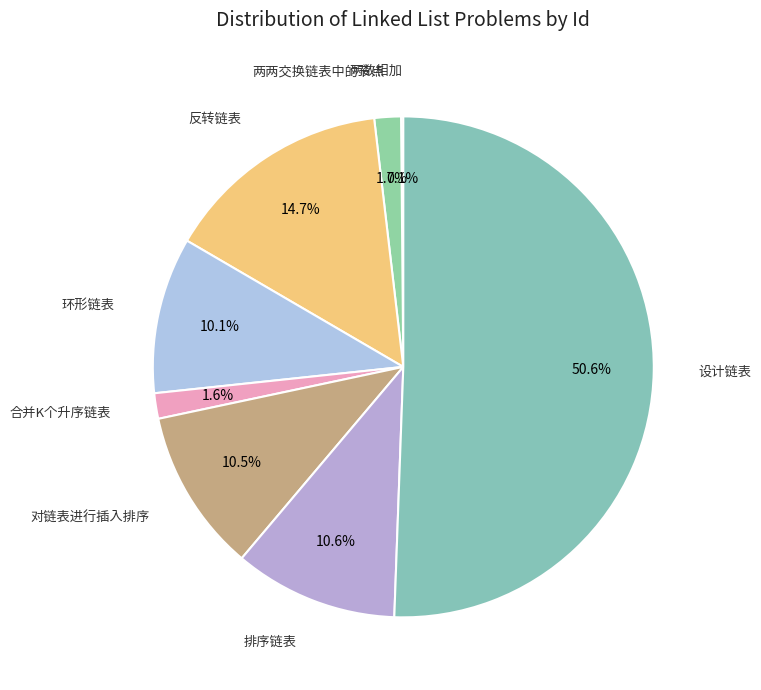

What is the majority slice?

设计链表